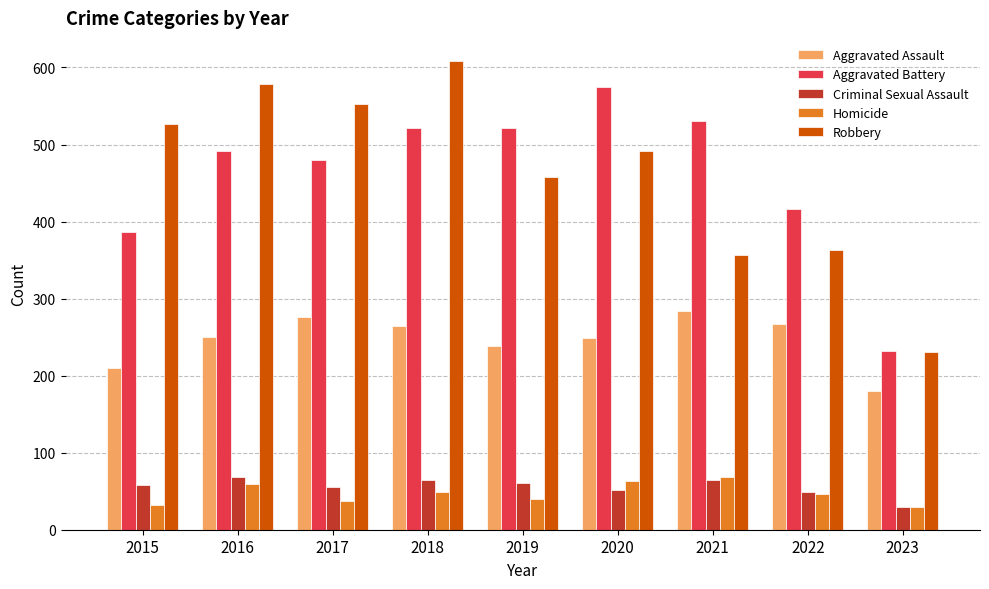

How many bars are there in each group?

5